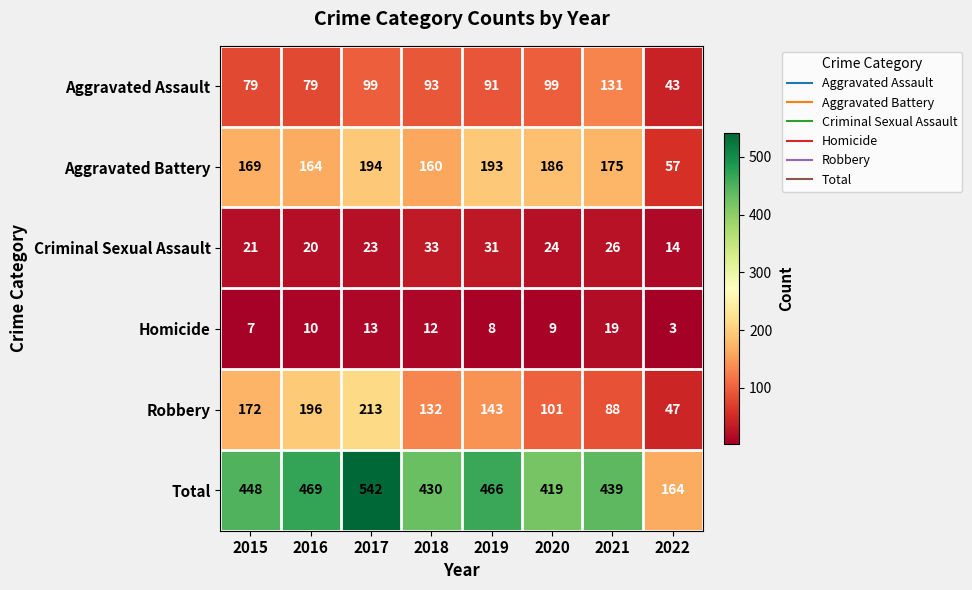

Read the Aggravated Assault value at 2022.

43